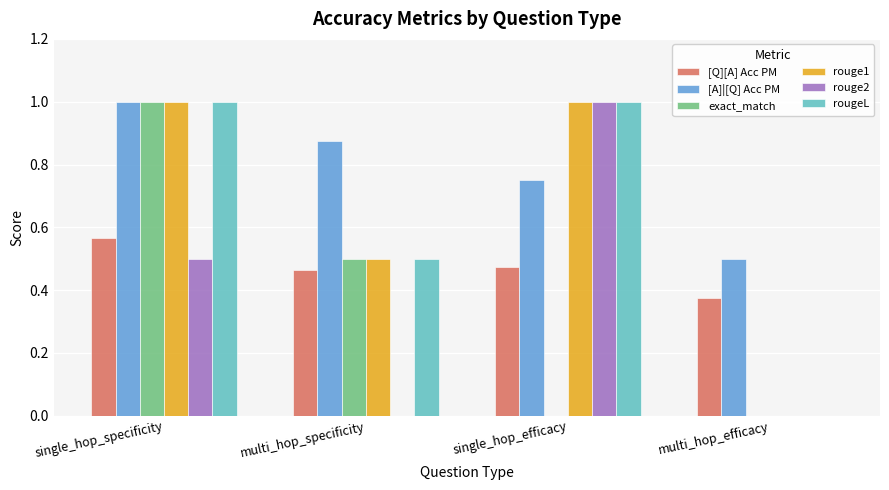

The value of [Q][A] Acc PM at single_hop_specificity is 0.8. True or false?

False